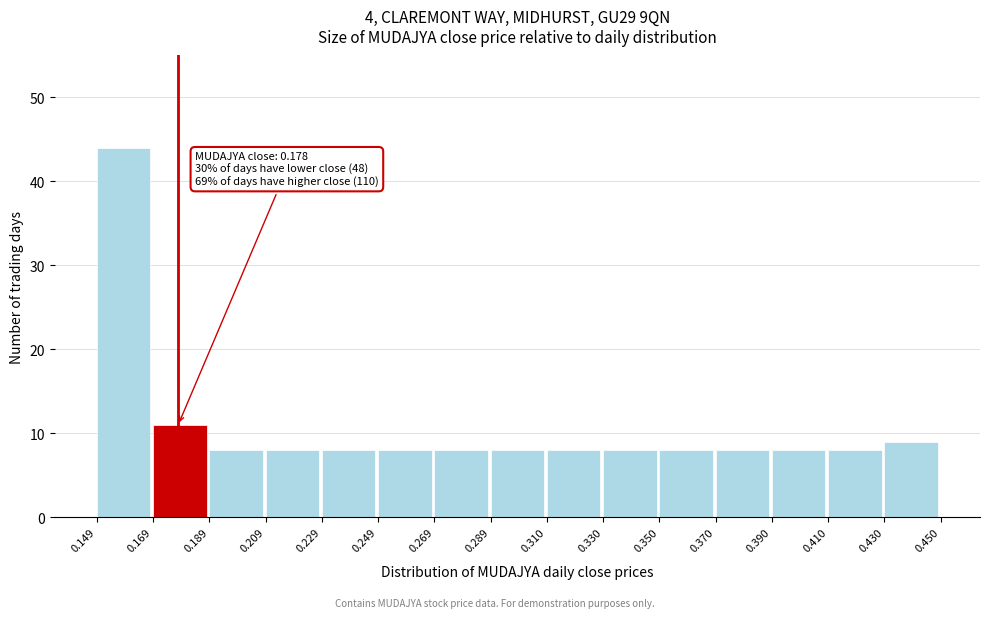

Over which range of the x-axis is the bar tallest?

0.149 to 0.169